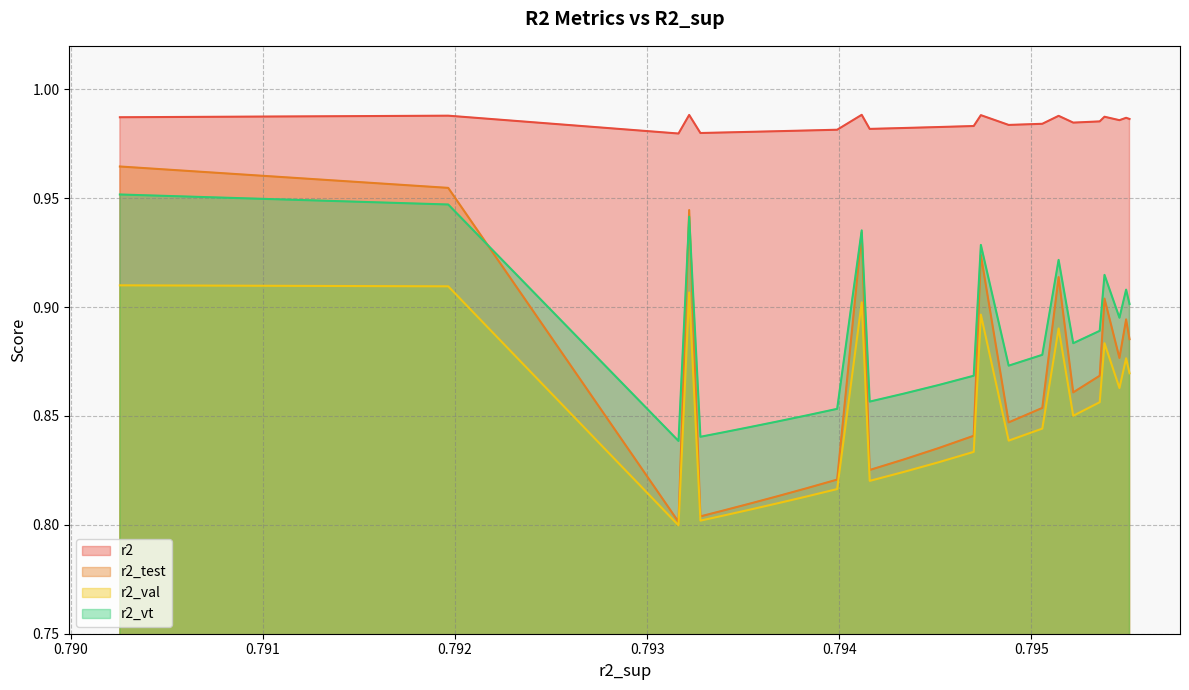

Which series has the widest spread of values?

r2_test